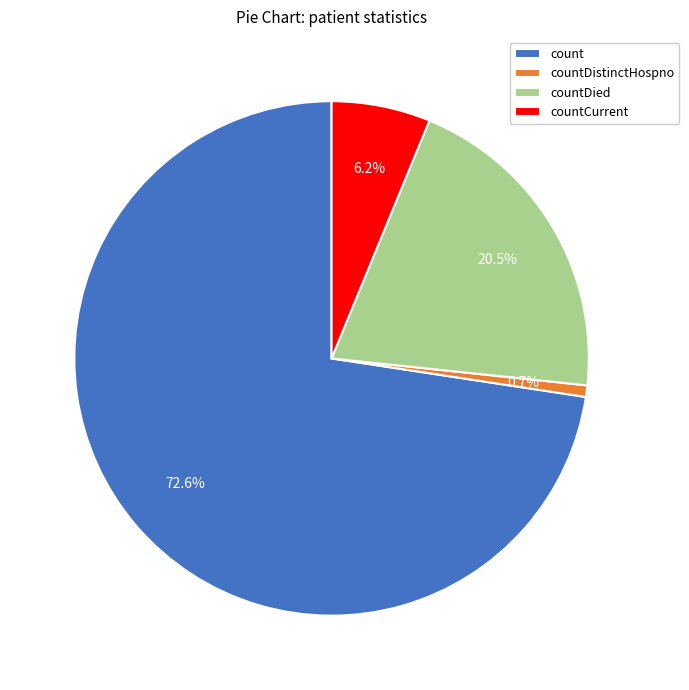

Which slice represents more than half of the pie?

count